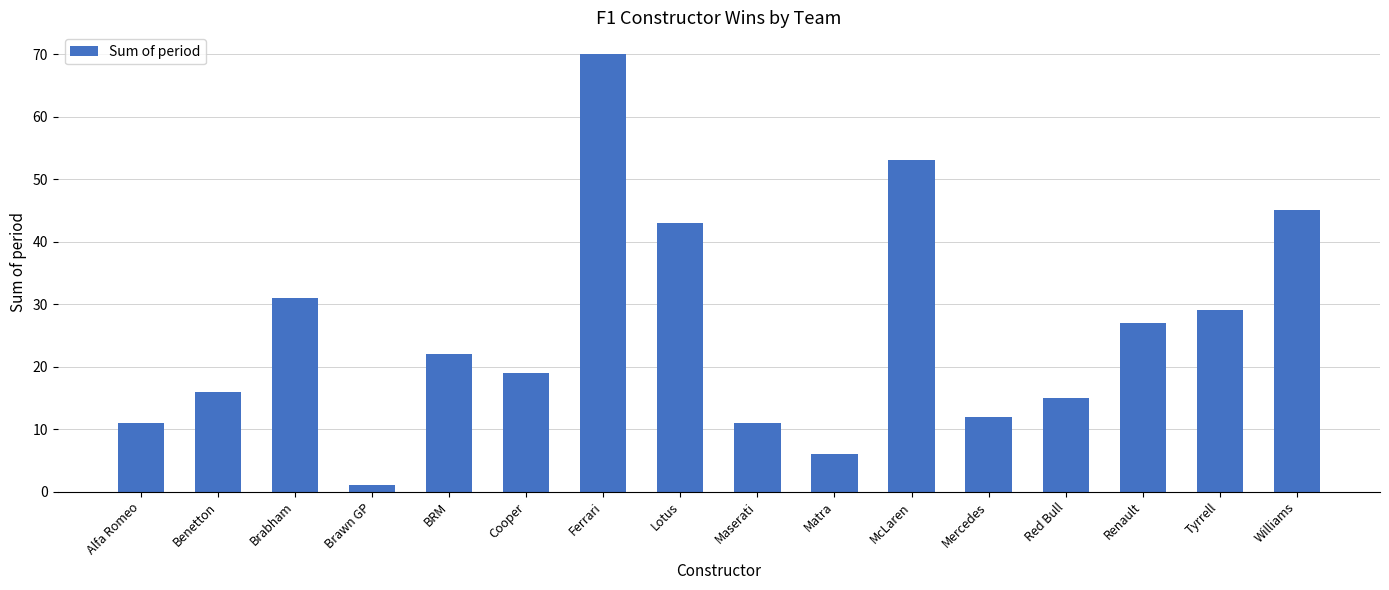

Reading right to left, list all the values displayed in this chart.

45	29	27	15	12	53	6	11	43	70	19	22	1	31	16	11